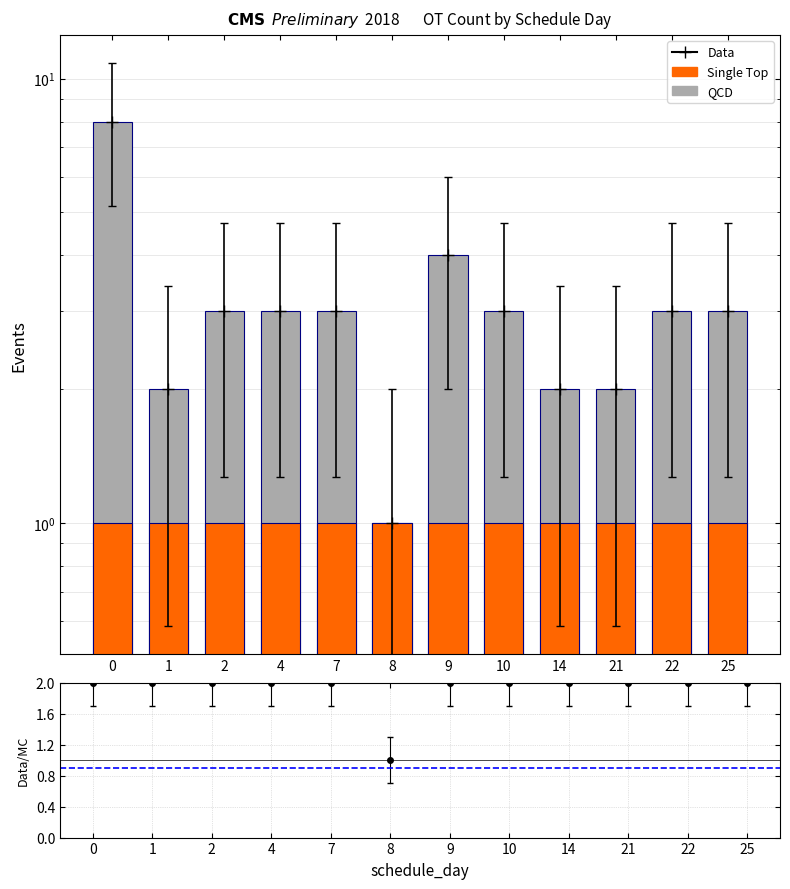

The value of Single Top at 7 is 1. True or false?

True